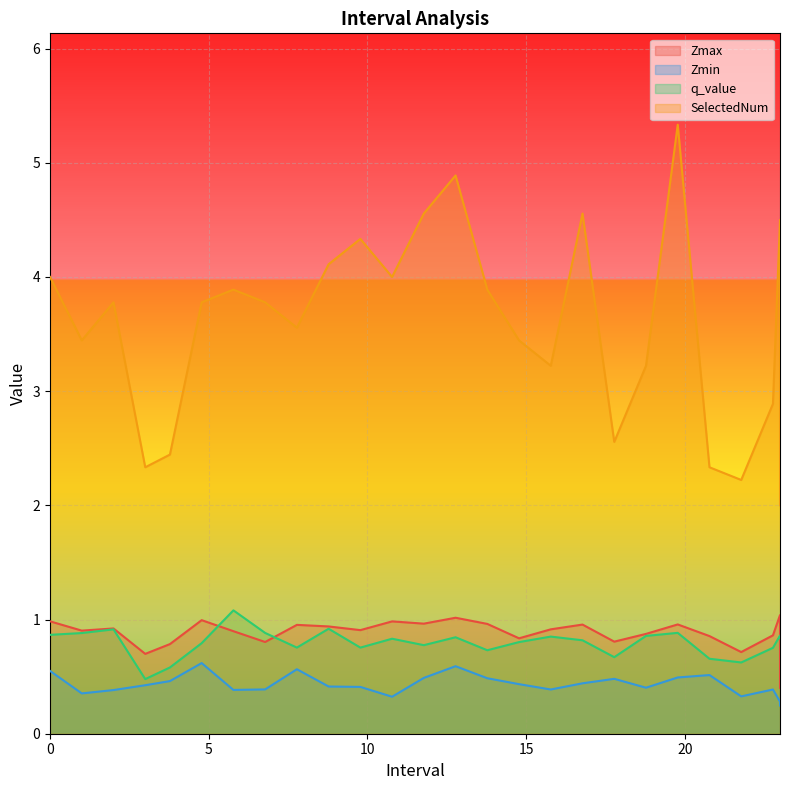

What is the difference between the second highest and minimum values in the q_value series?

0.4